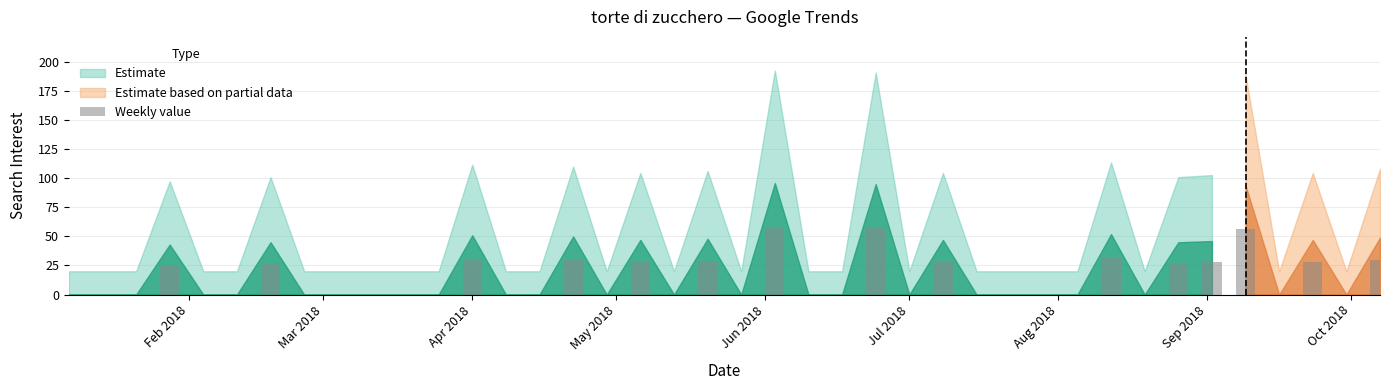

Are the bars horizontal?

No